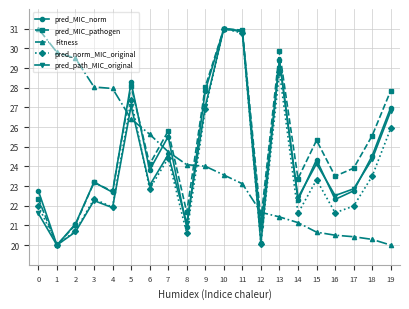

Between 6 and 14, which series saw the biggest shift?

Fitness